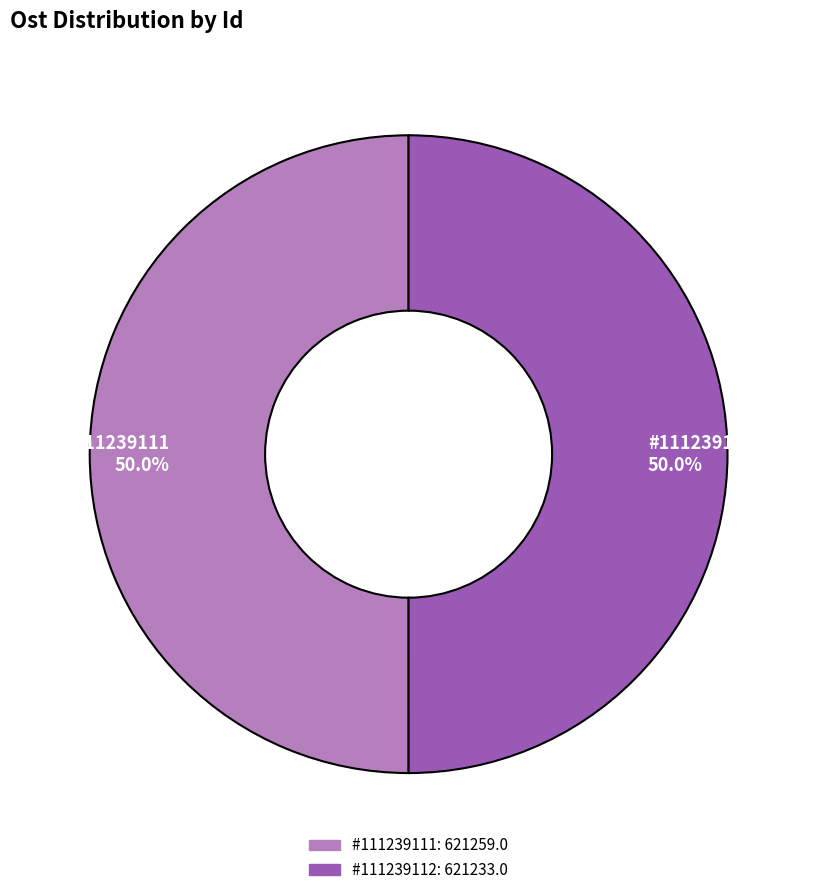

How many slices are in this pie chart?

2